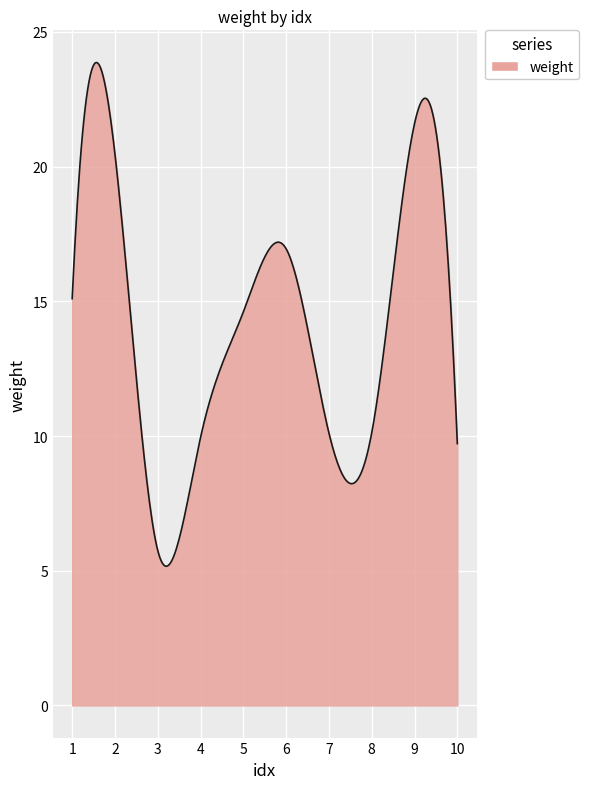

How many lines are shown in the chart?

1